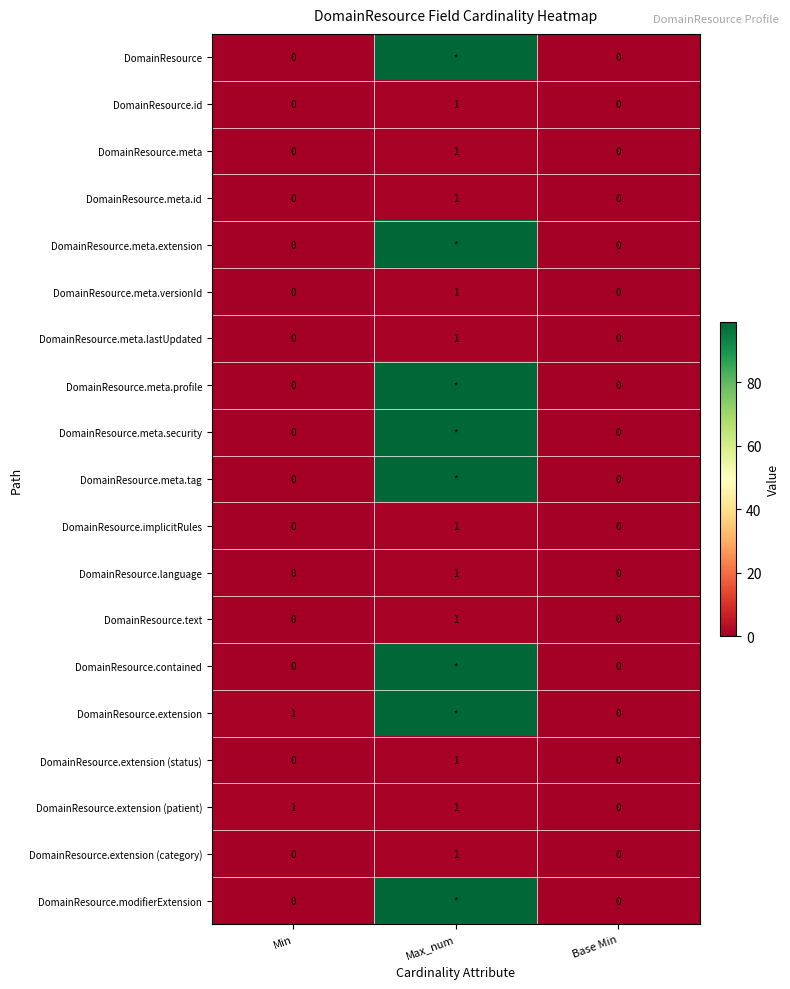

Which category has the highest value in the DomainResource.extension (category) series?

Max_num